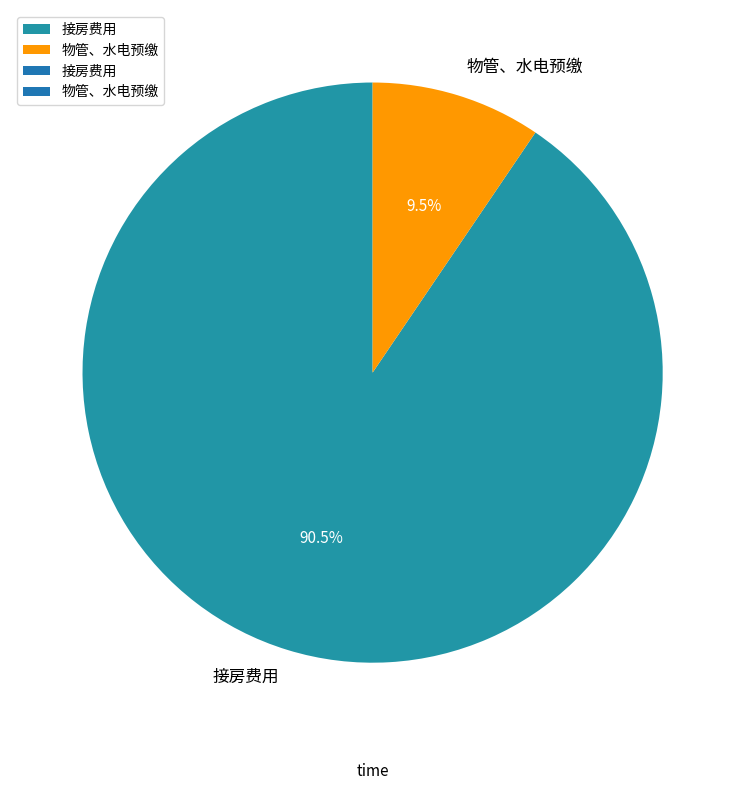

How much of the chart is everything except 接房费用?

9.5%